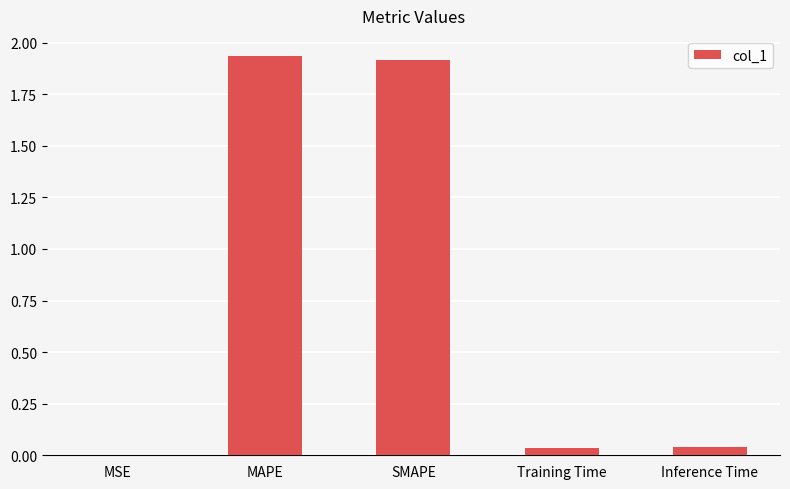

Is it true that the value at Inference Time is 0.0?

True